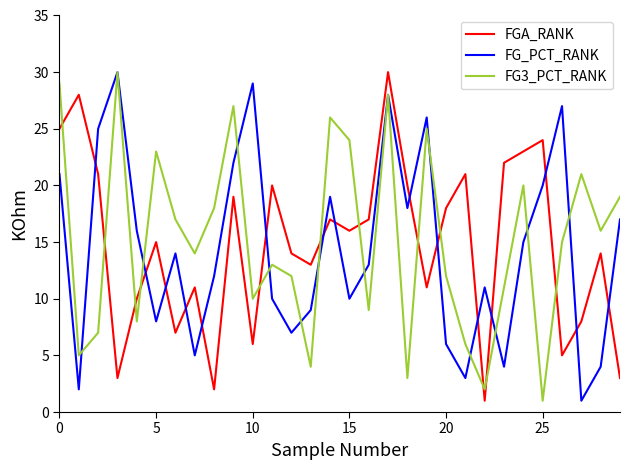

True or false: FG_PCT_RANK and FGA_RANK intersect in this chart.

True